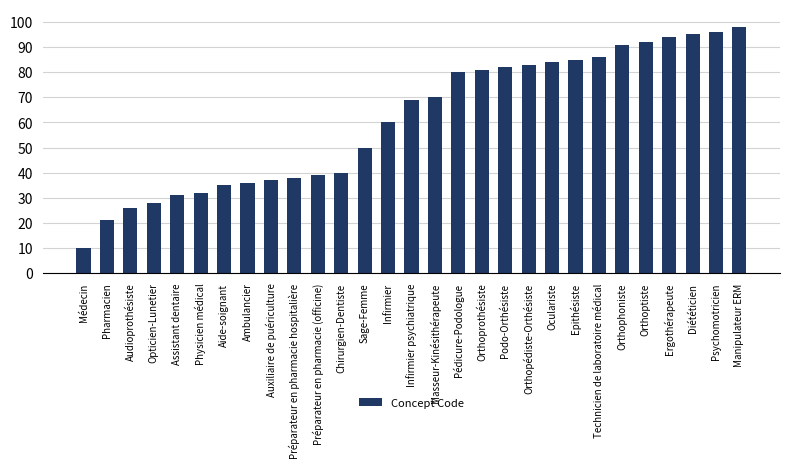

What is the greatest value displayed?

98